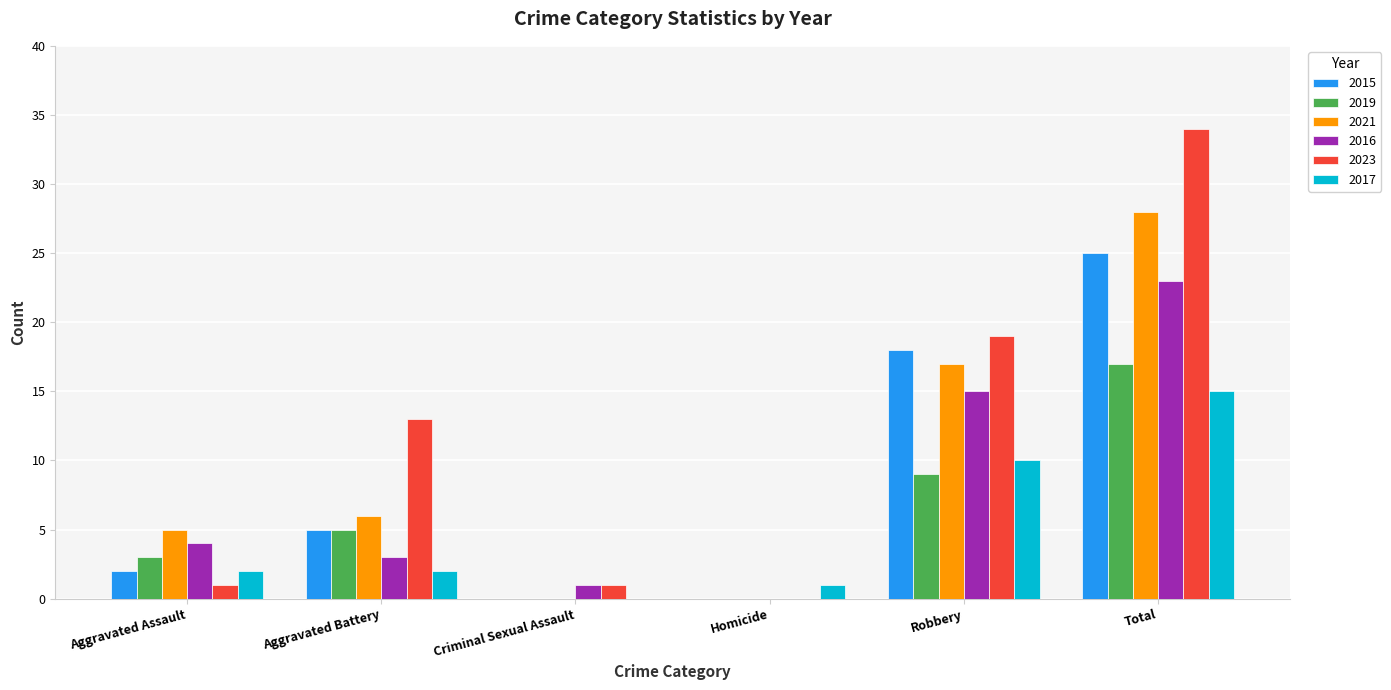

At which category is the sum across all series the highest?

Total